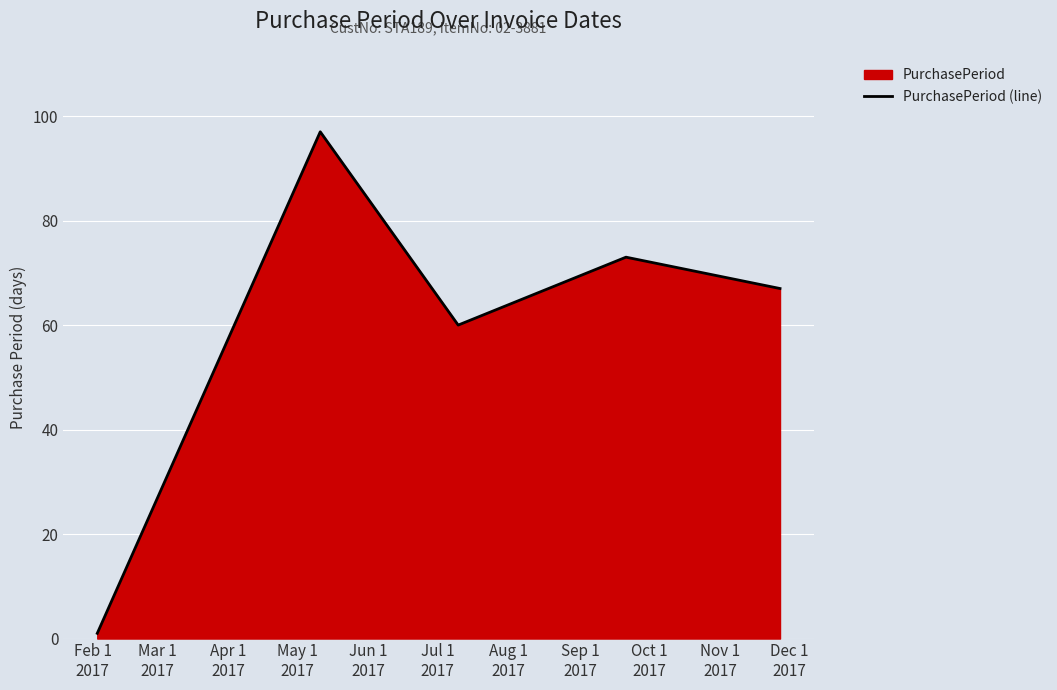

What is the greatest value displayed?

97